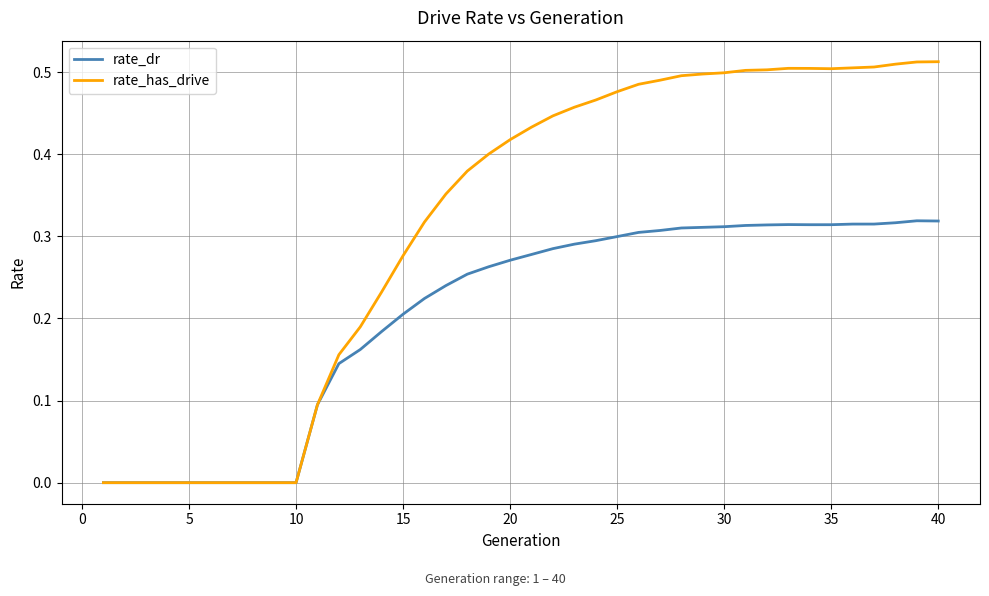

In rate_has_drive, how many points are higher than both neighbors (excluding endpoints)?

1